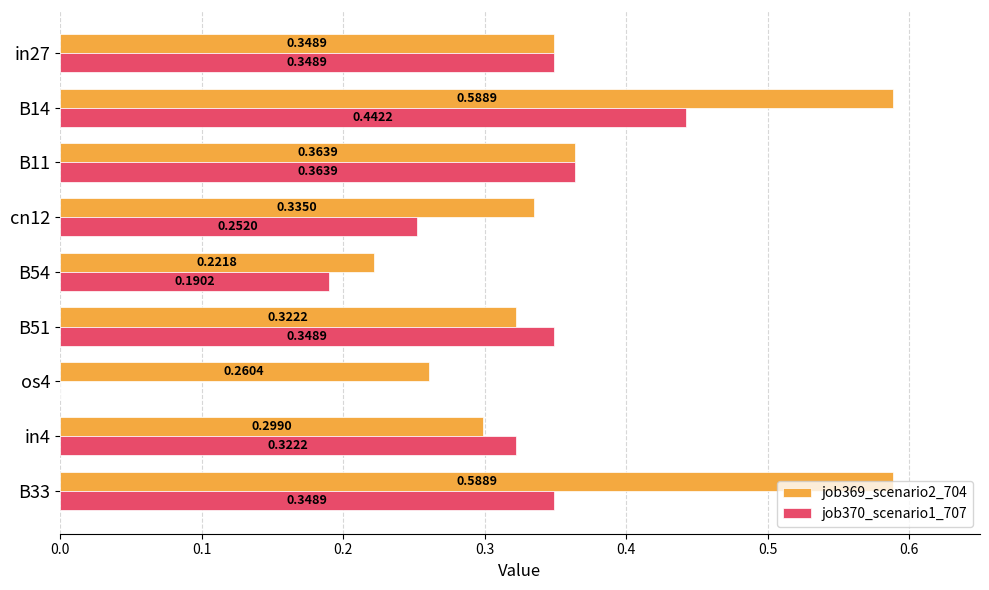

How many job369_scenario2_704 values are between 0 and 1?

9